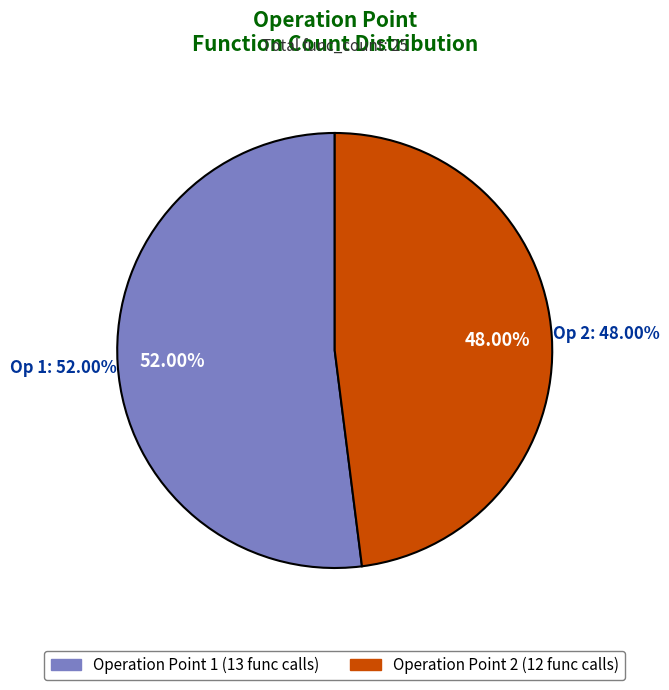

How many segments does this pie chart have?

2